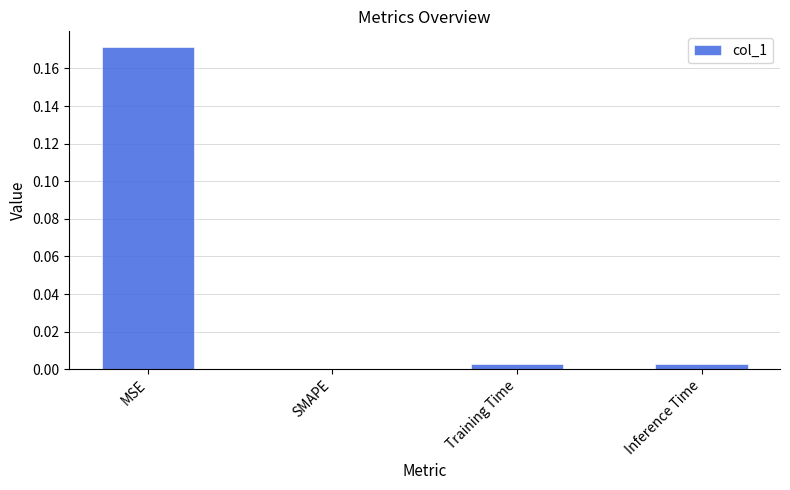

The chart shows a value of 0.0 at Training Time. True or false?

True